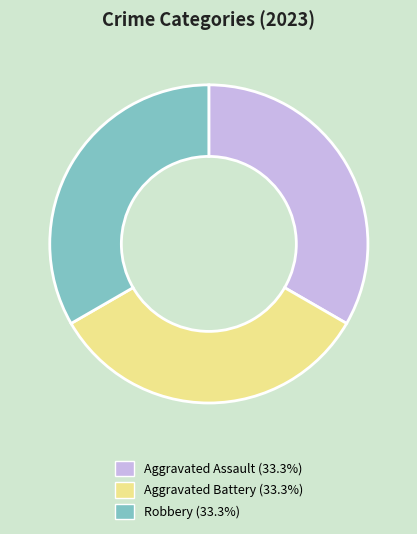

Approximately how many times larger is the value at Robbery (33.3%) compared to Aggravated Assault (33.3%)?

1.0